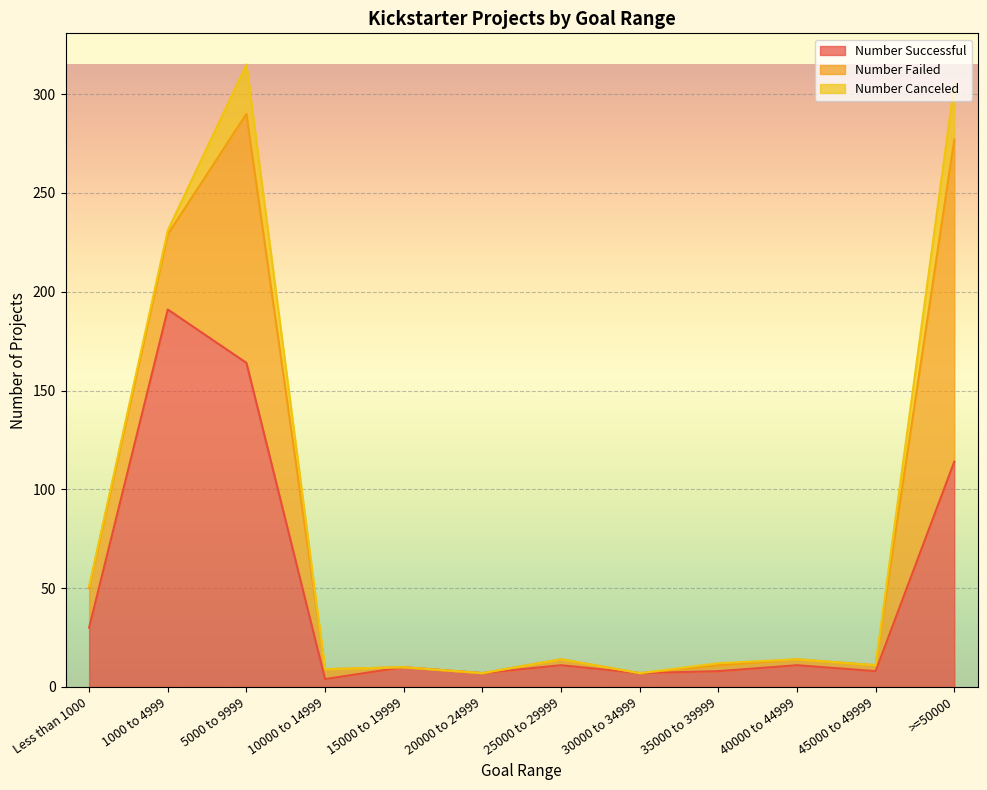

Reading left to right, extract all data points from this chart.

Number Successful: Less than 1000=30	1000 to 4999=191	5000 to 9999=164	10000 to 14999=4	15000 to 19999=10	20000 to 24999=7	25000 to 29999=11	30000 to 34999=7	35000 to 39999=8	40000 to 44999=11	45000 to 49999=8	>=50000=114
Number Failed: Less than 1000=20	1000 to 4999=38	5000 to 9999=126	10000 to 14999=5	15000 to 19999=0	20000 to 24999=0	25000 to 29999=3	30000 to 34999=0	35000 to 39999=3	40000 to 44999=3	45000 to 49999=3	>=50000=163
Number Canceled: Less than 1000=1	1000 to 4999=2	5000 to 9999=25	10000 to 14999=0	15000 to 19999=0	20000 to 24999=0	25000 to 29999=0	30000 to 34999=0	35000 to 39999=1	40000 to 44999=0	45000 to 49999=0	>=50000=28